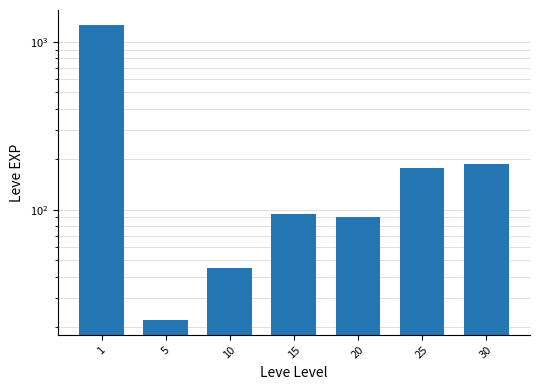

Approximately how many times larger is the value at 15 compared to 1?

0.1